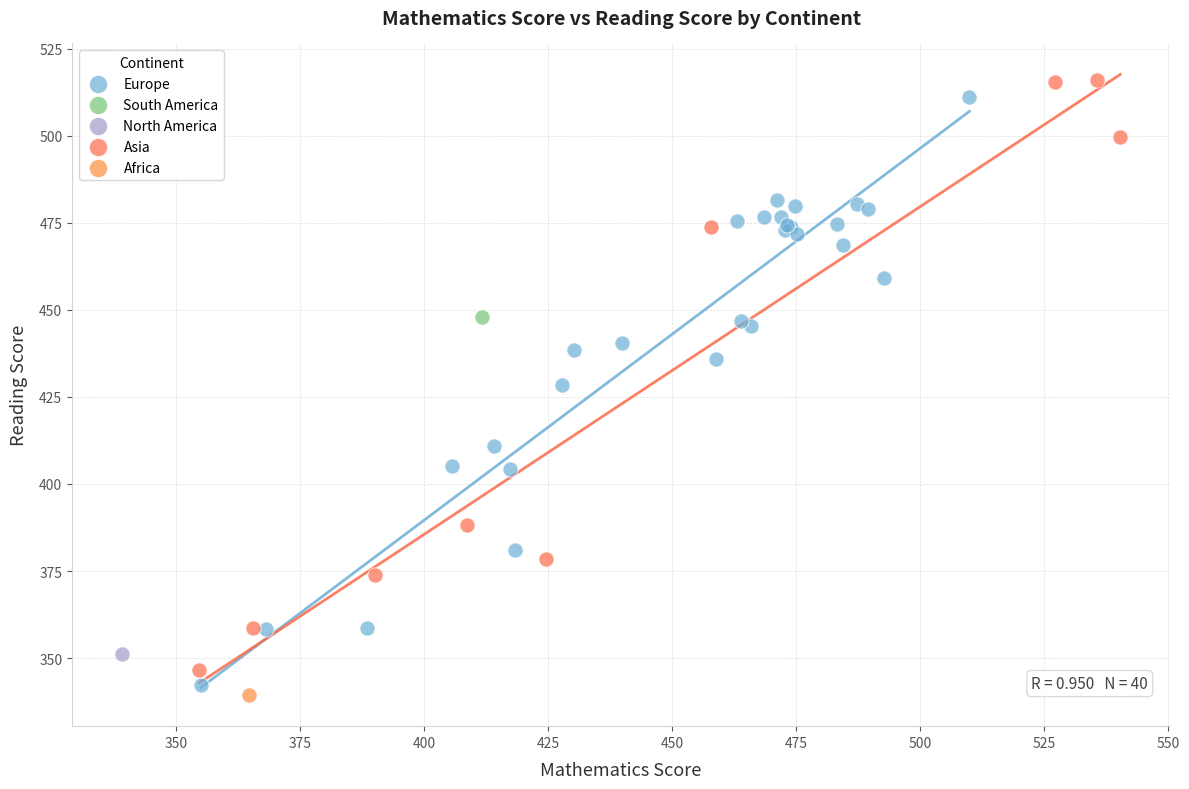

Which series contains the highest Y value?

Asia